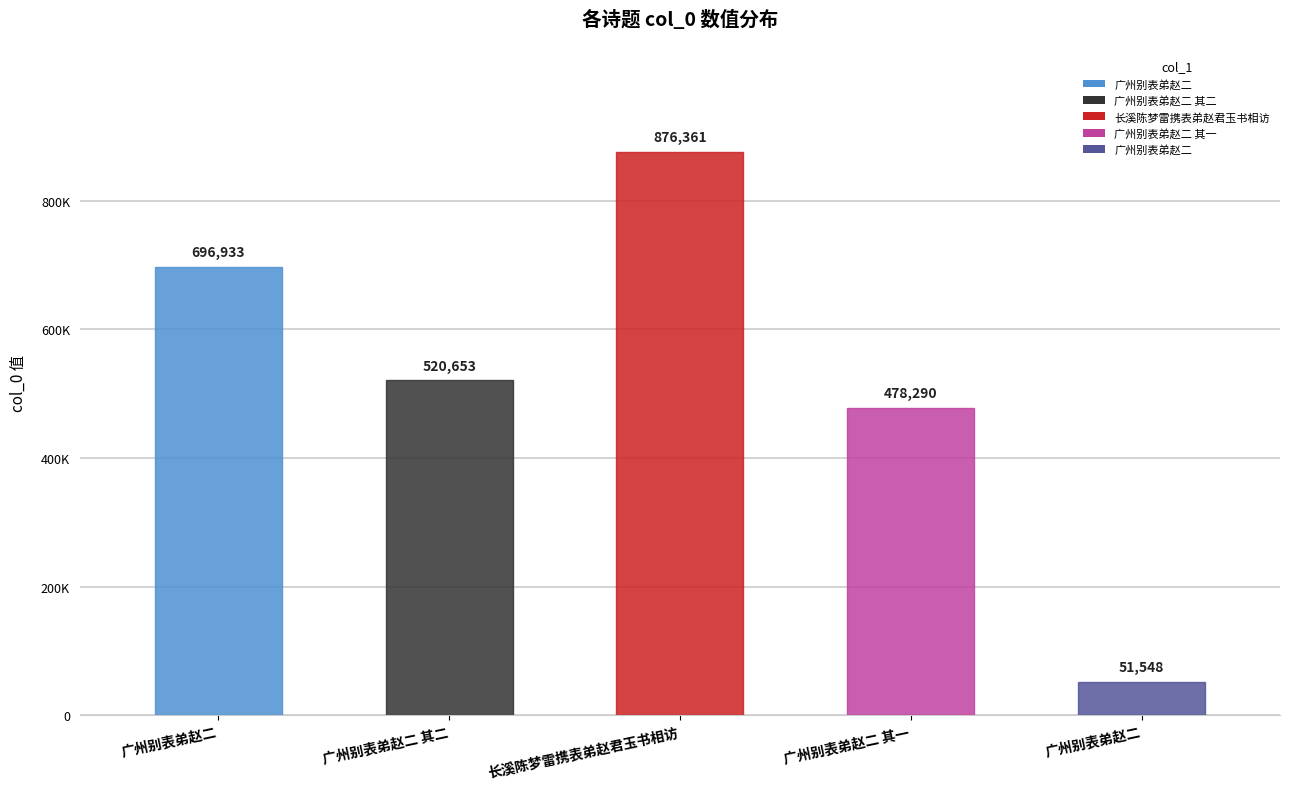

What is the change in value from 广州别表弟赵二 to 广州别表弟赵二 其二?

-176280